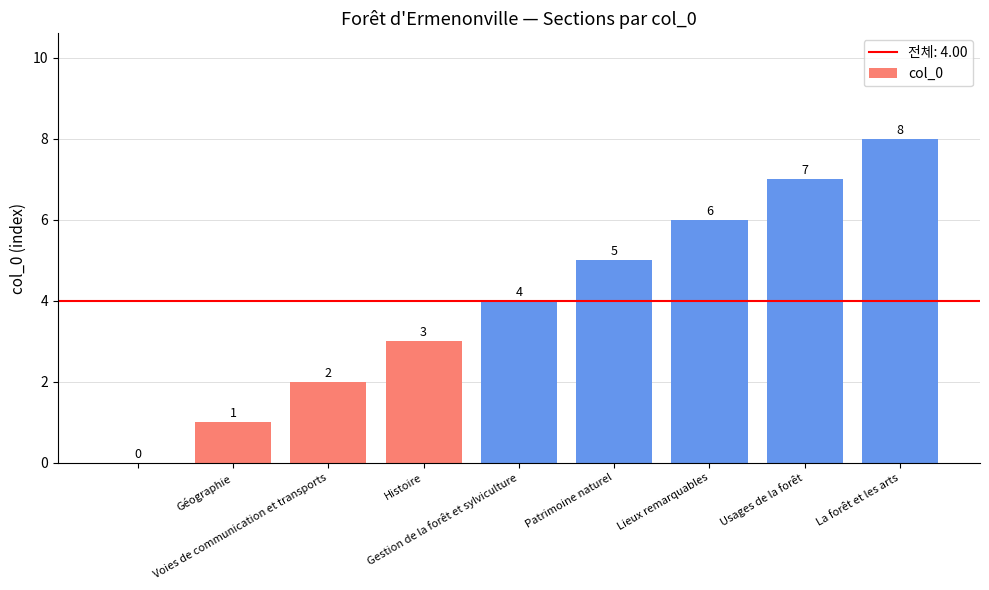

Are the bars grouped side by side (vs. stacked)?

No